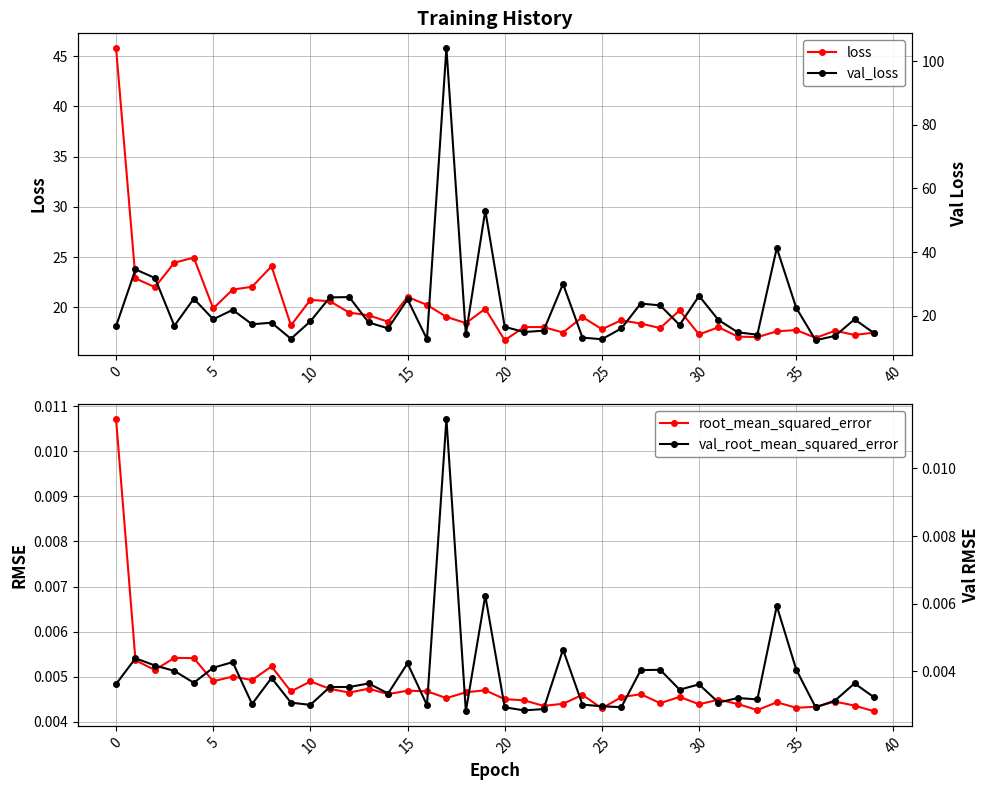

What is the label of the 24th point from the right?

16